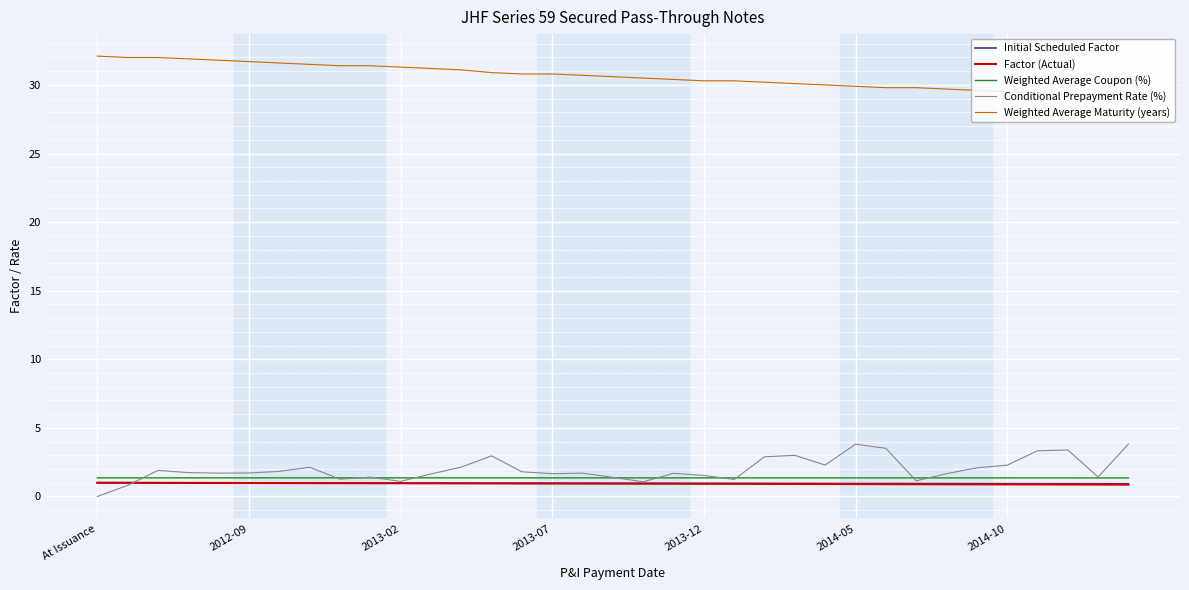

What is the lowest value of the Initial Scheduled Factor series?

0.9